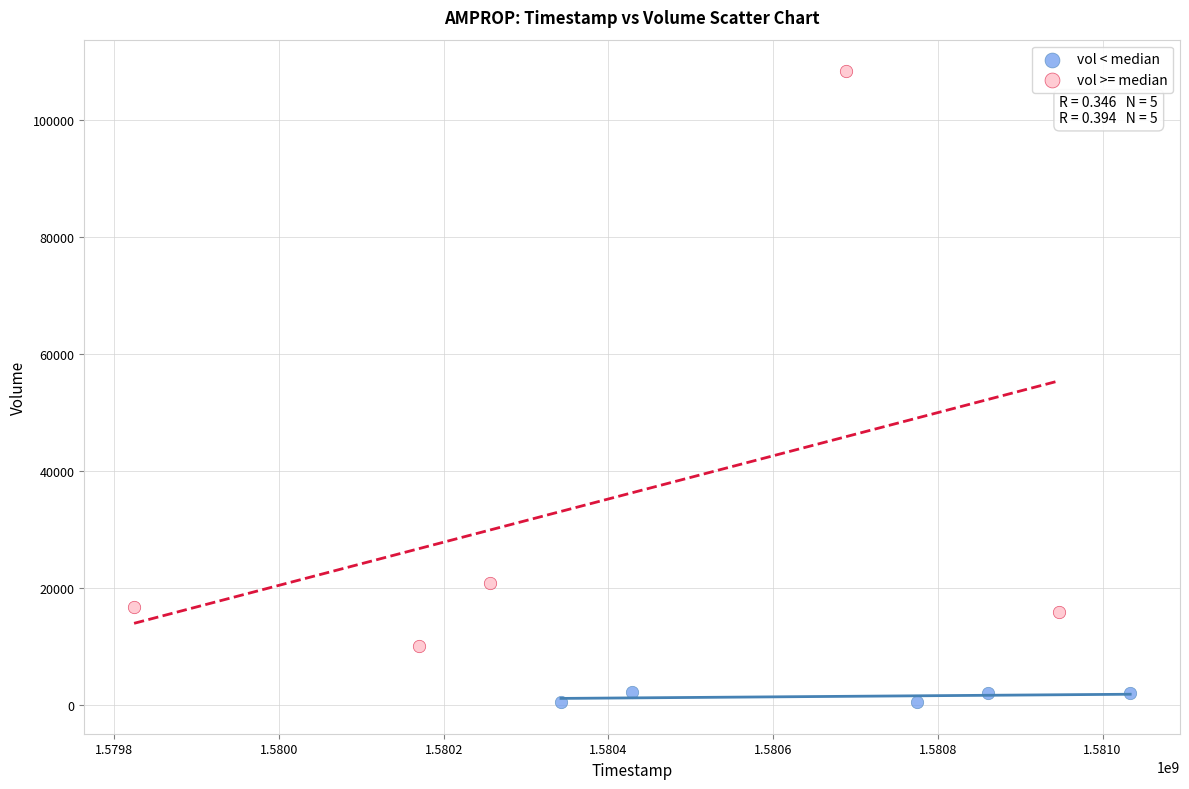

Which series contains the lowest Y value?

vol < median